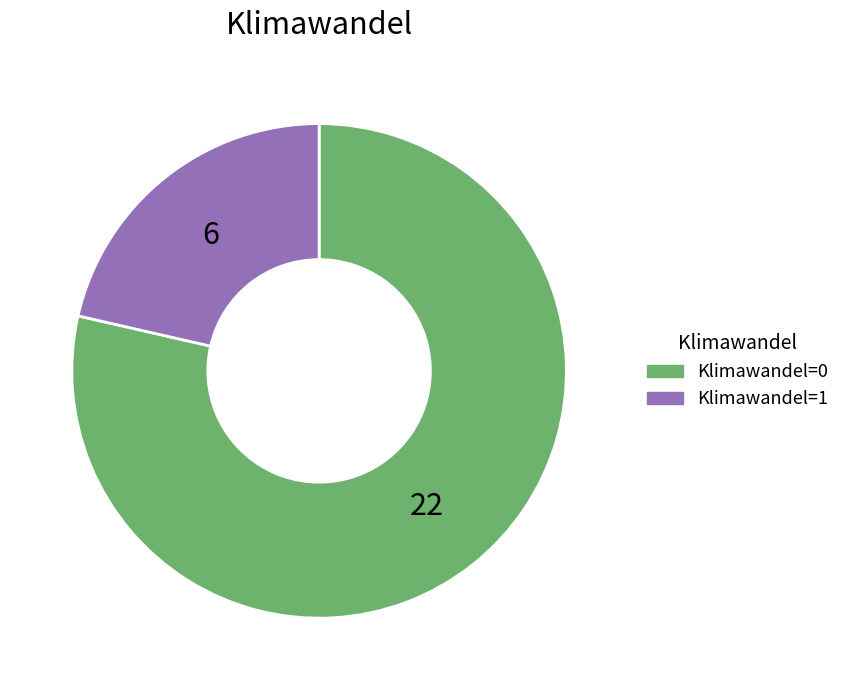

What is the ratio of the value at Klimawandel=0 to the value at Klimawandel=1?

3.7